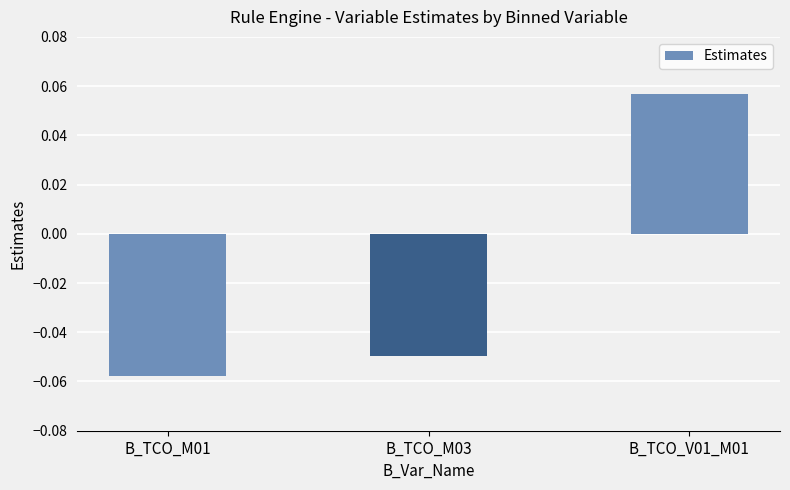

The chart shows a value of -0.1 at B_TCO_M03. True or false?

False